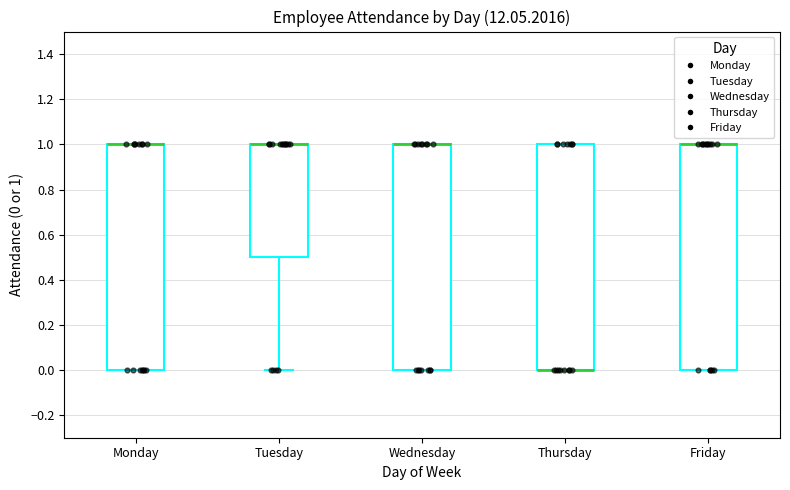

Reading left to right, read every box against the y-axis: the position of its median line, the range the box covers, and the ends of its whiskers. The values are not printed on the chart, so give them approximately, as read against the axis.

Monday: median 1.0 (drawn on the box's upper edge), box 0.0 to 1.0, whiskers 0.0 to 1.0
Tuesday: median 1.0 (drawn on the box's upper edge), box 0.5 to 1.0, whiskers 0.0 to 1.0
Wednesday: median 1.0 (drawn on the box's upper edge), box 0.0 to 1.0, whiskers 0.0 to 1.0
Thursday: median 0.0 (drawn on the box's lower edge), box 0.0 to 1.0, whiskers 0.0 to 1.0
Friday: median 1.0 (drawn on the box's upper edge), box 0.0 to 1.0, whiskers 0.0 to 1.0